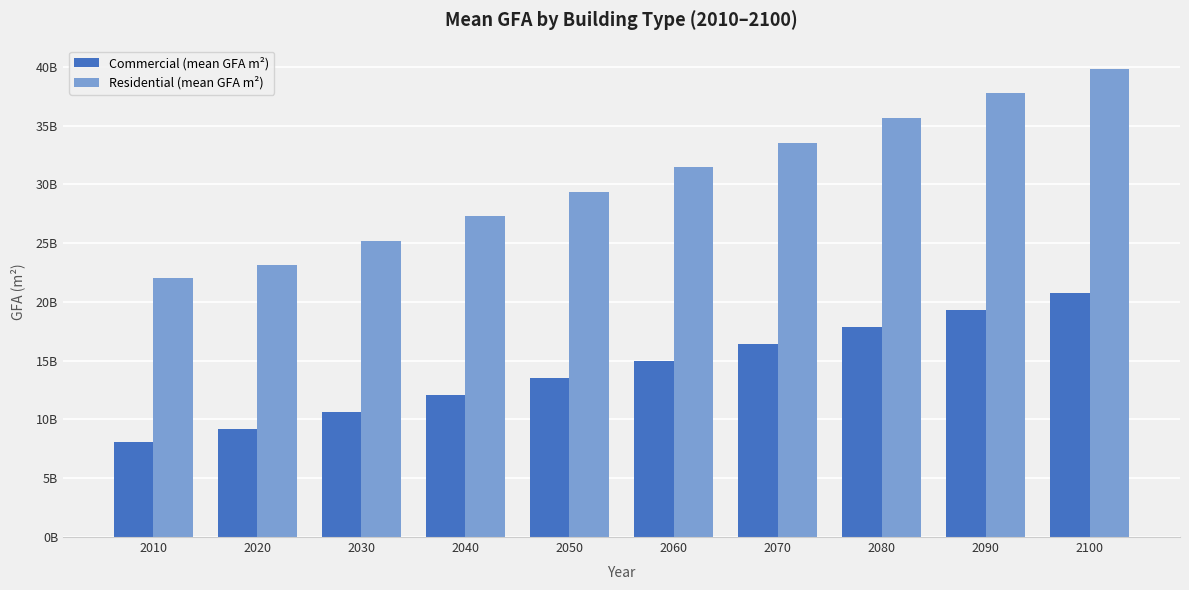

How many Residential (mean GFA m²) values are between 25190648450 and 35642235950?

6